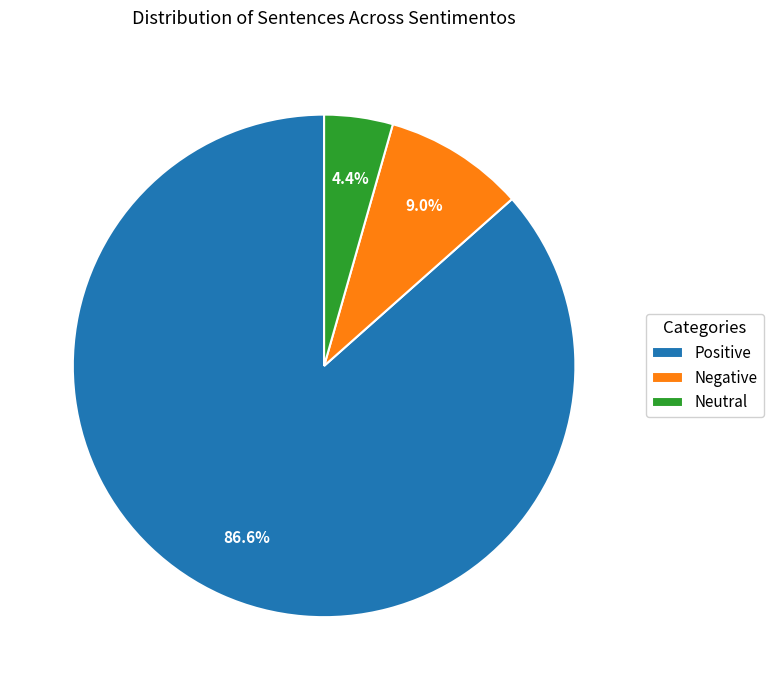

Which has a higher value, Negative or Neutral?

Negative